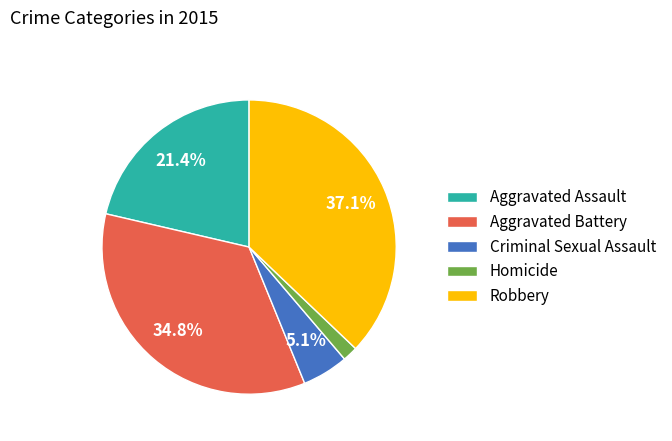

To the nearest percent, what portion does Robbery represent?

37%